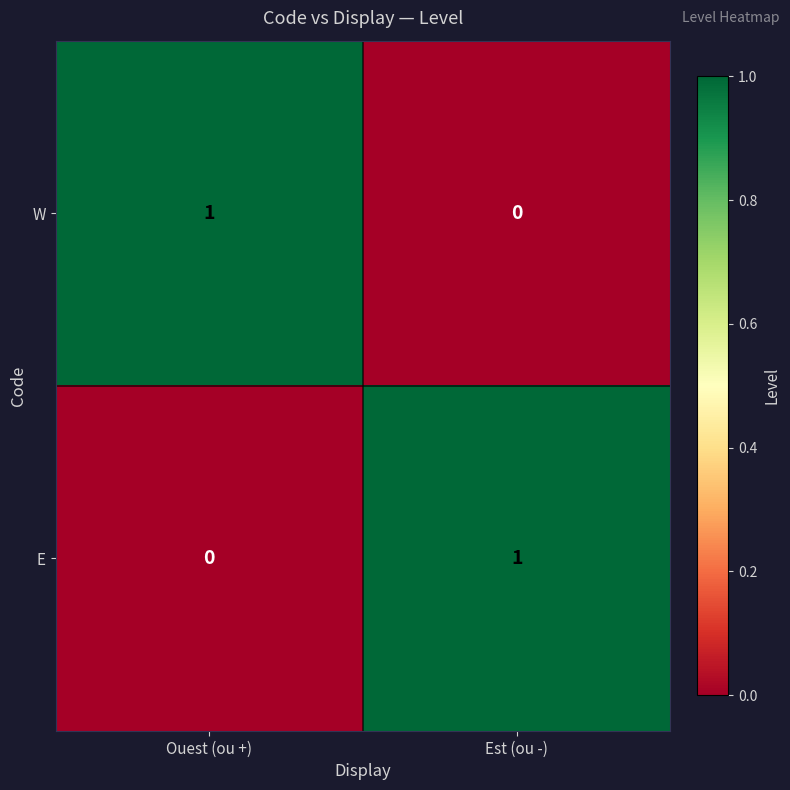

Reading right to left, transcribe all the data shown in this chart.

W: Est (ou -)=0	Ouest (ou +)=1
E: Est (ou -)=1	Ouest (ou +)=0